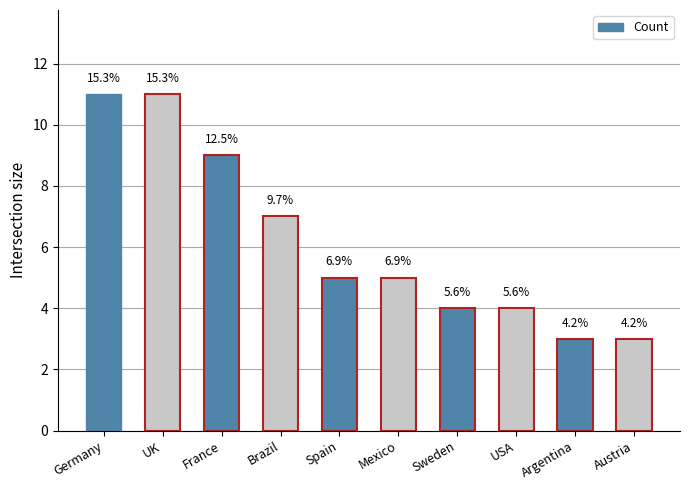

True or false: the data shows 4 at Sweden.

True